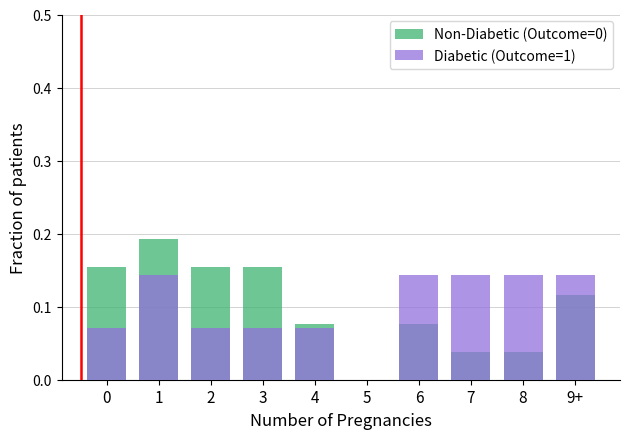

What is the average value of the Non-Diabetic (Outcome=0) series?

0.1